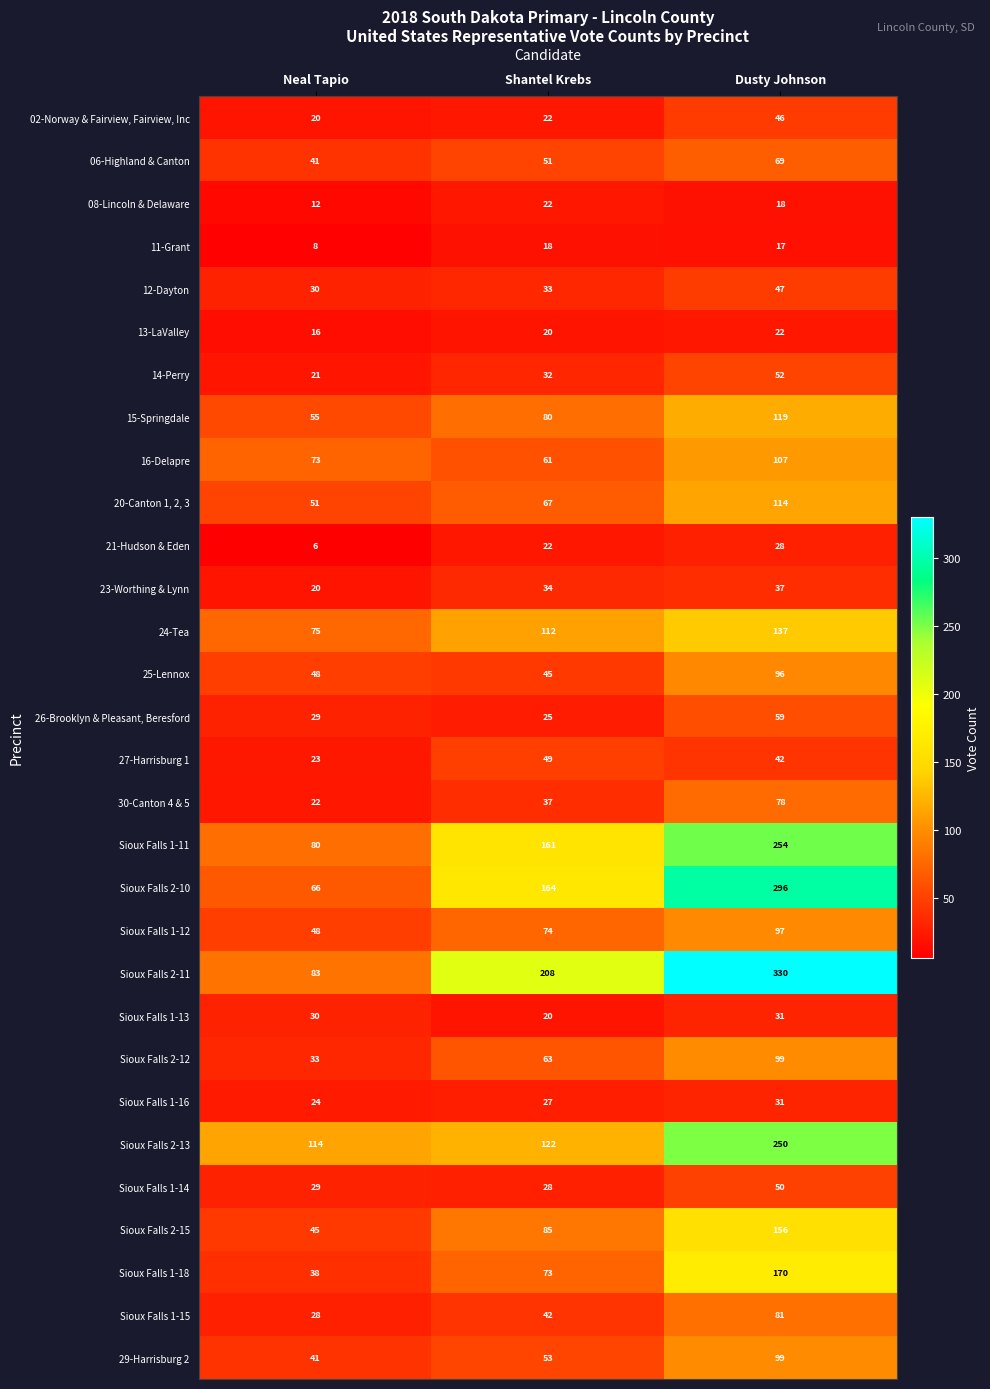

The value of Sioux Falls 1-12 at Dusty Johnson is 24. True or false?

False